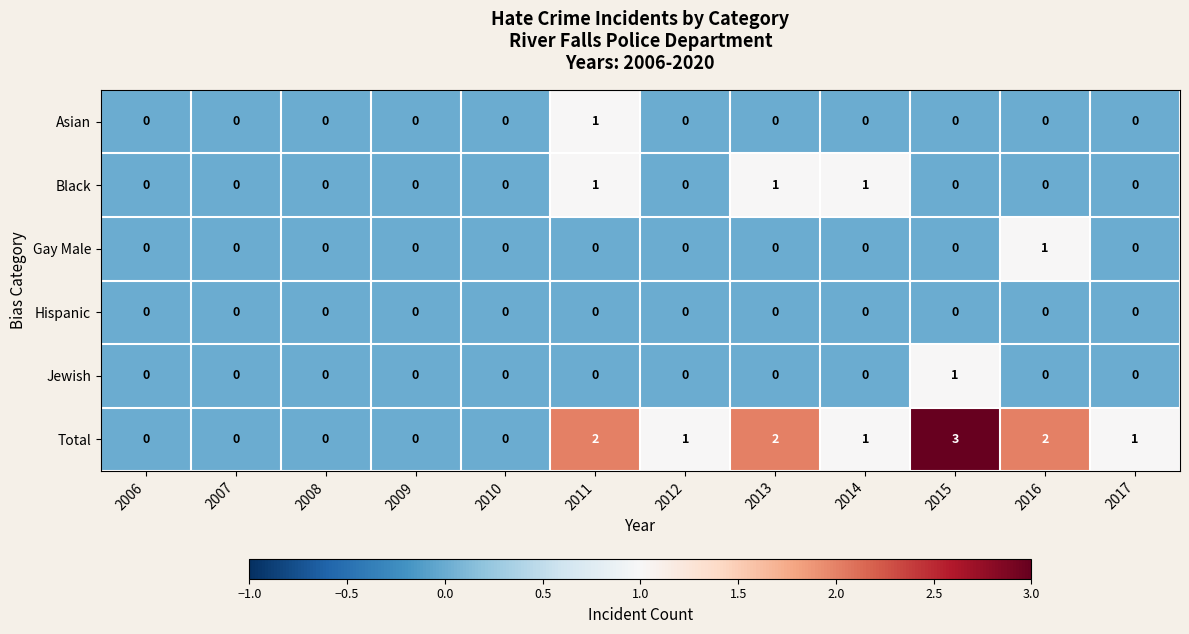

Is the value of Asian at 2014 greater than the value of Gay Male at 2016?

No